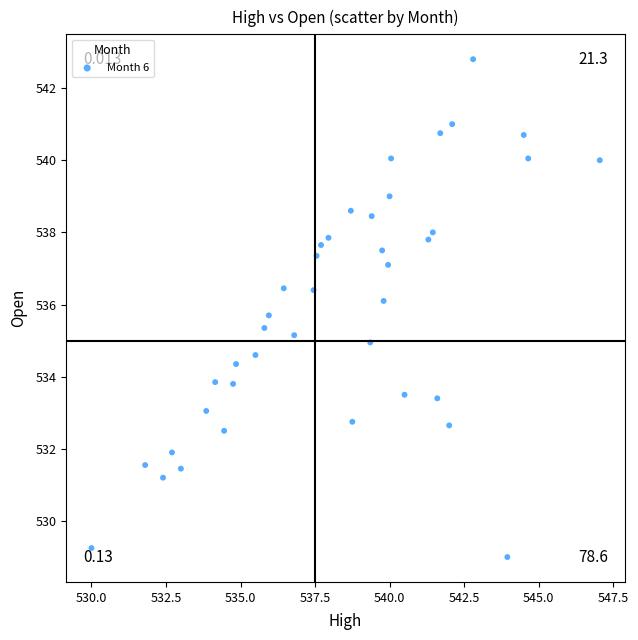

What is the range of Y values (max minus min)?

13.8